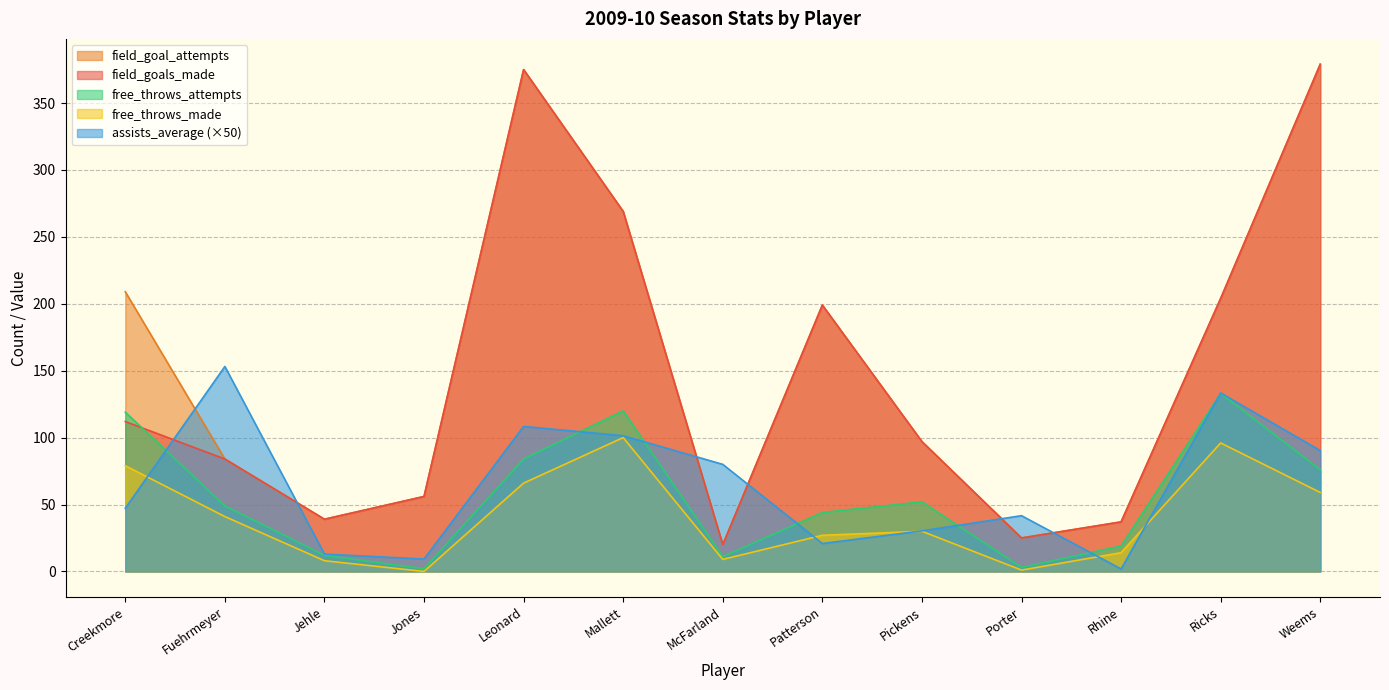

What is the label of the 13th point from the left?

Weems